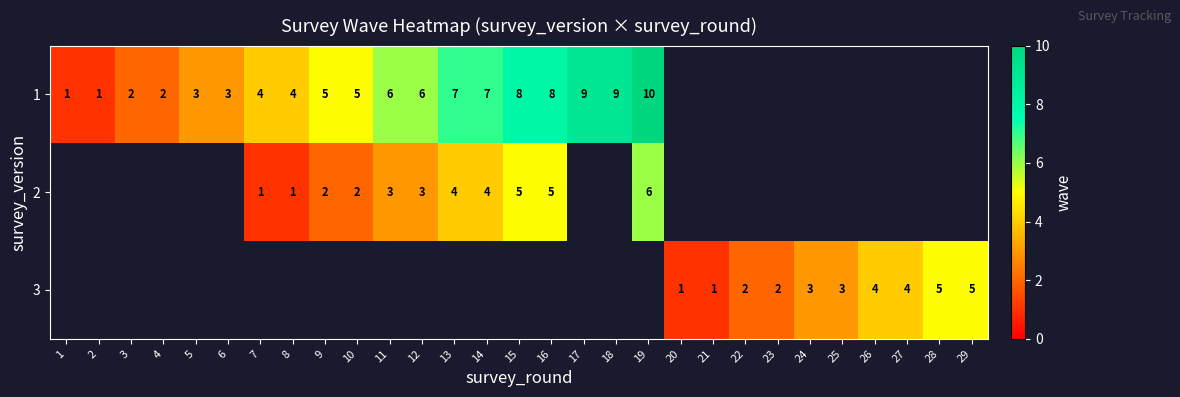

How many series are shown in this chart?

3